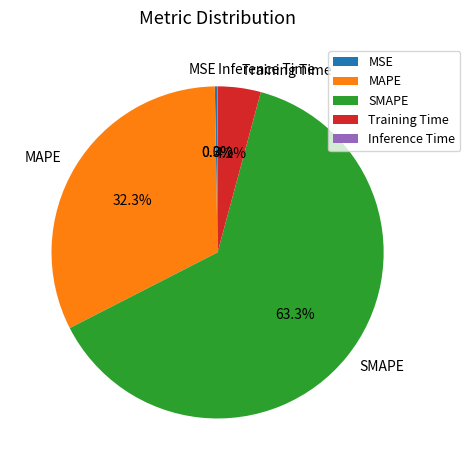

To the nearest percent, what percentage of the pie is Training Time?

4%